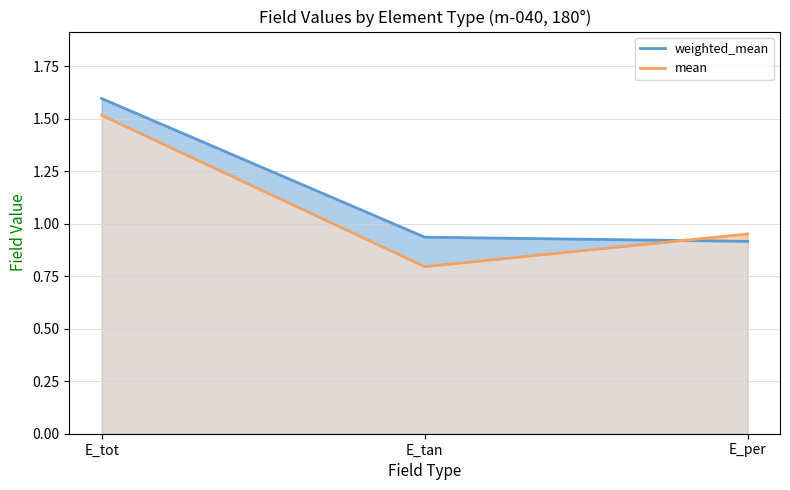

The value of weighted_mean at E_tan is 0.9. True or false?

True